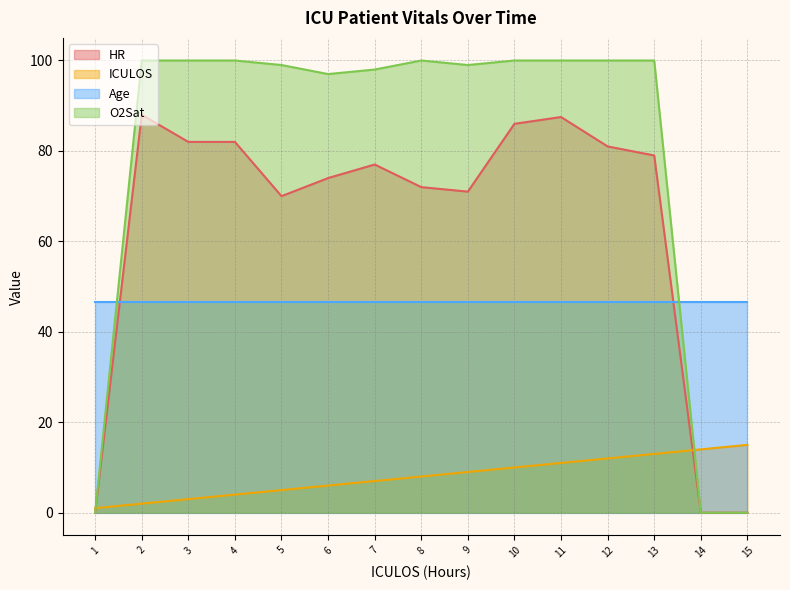

What is the value of the ICULOS point at the 6th from the left?

6.0